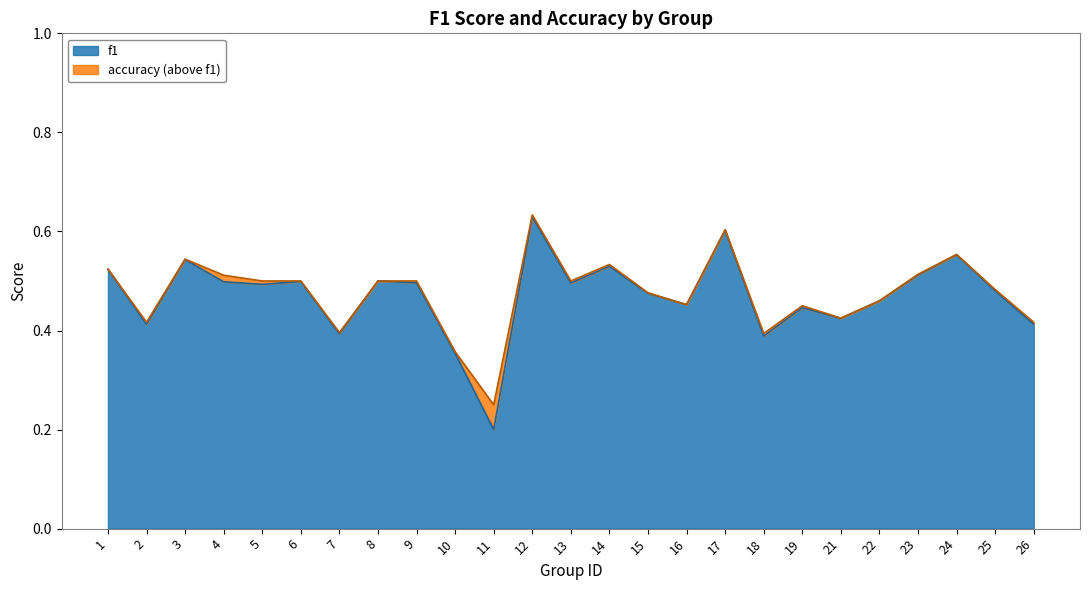

Rank the series by their maximum value, from highest to lowest.

accuracy, f1